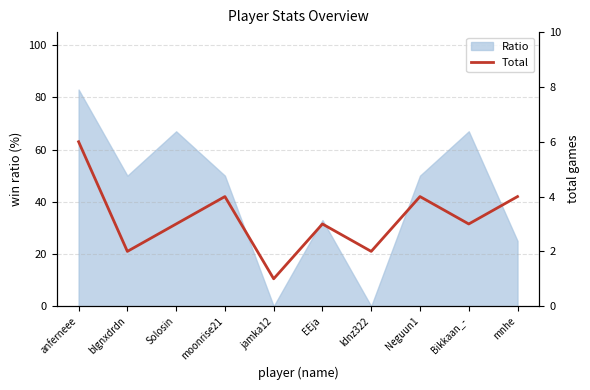

Which category has the highest value in the Ratio series?

anferneee